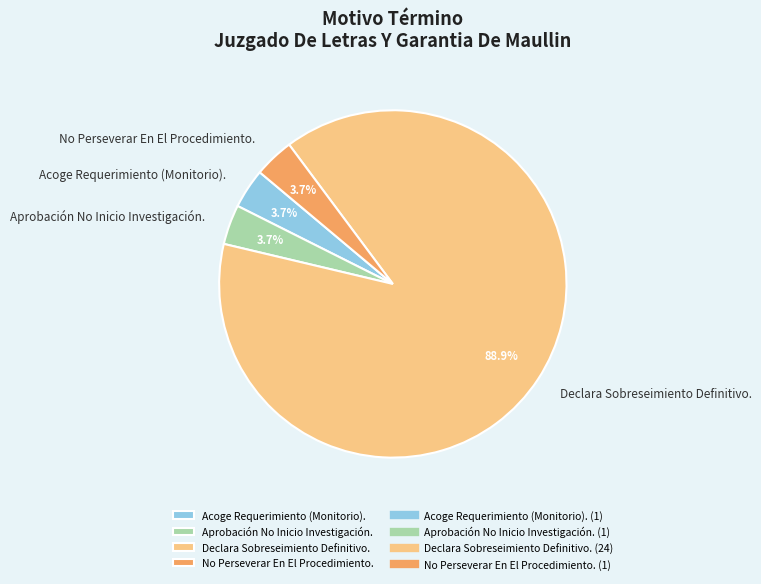

Approximately how many times larger is the value at No Perseverar En El Procedimiento. compared to Acoge Requerimiento (Monitorio).?

1.0